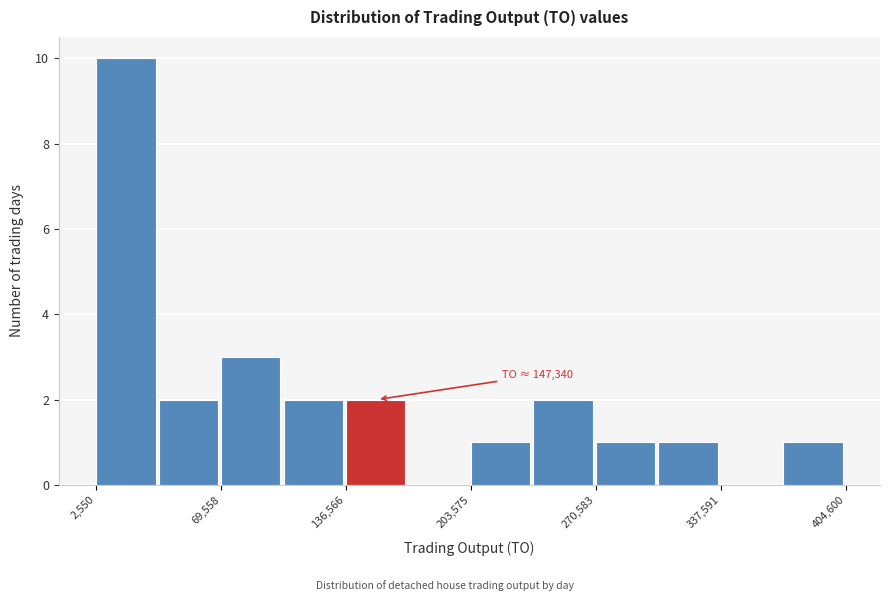

Around what value on the x-axis is the tallest bar? Give the approximate position of its centre, as read against the axis.

20000